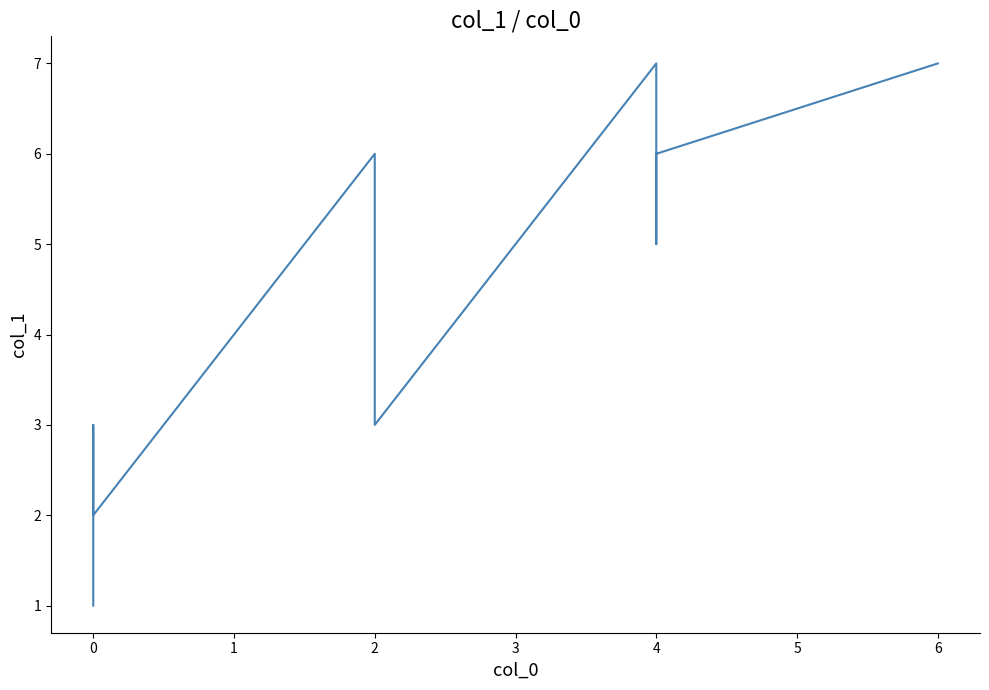

Reading left to right, transcribe all the data shown in this chart.

1	3	2	6	3	7	5	6	7